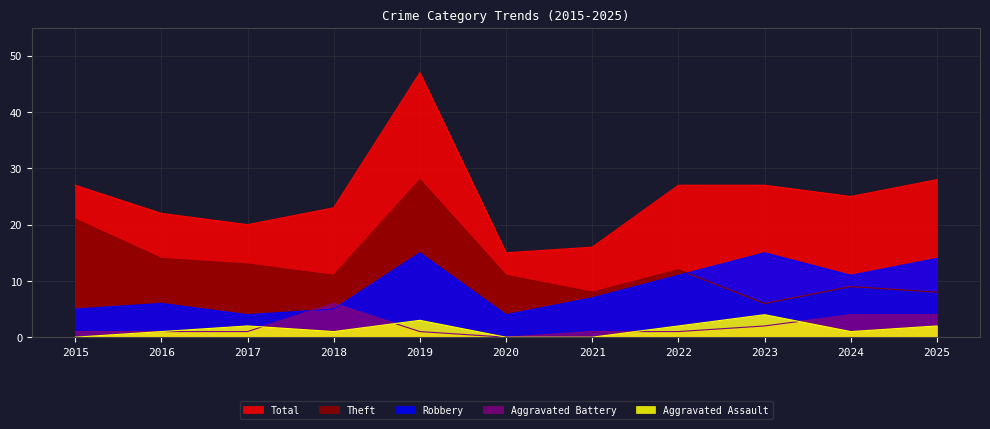

Which has a higher value, 2016 or 2024?

2016